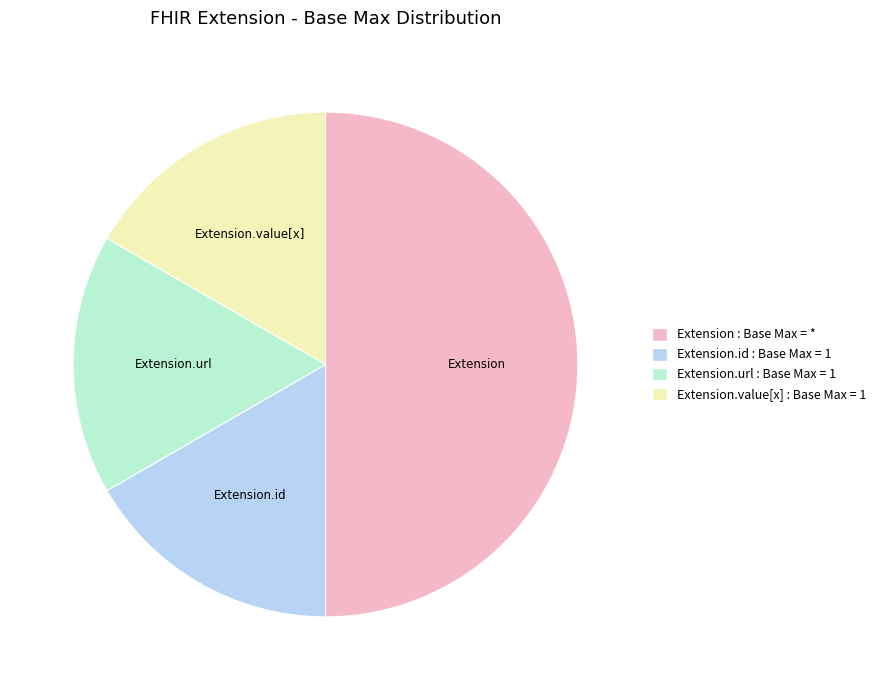

Is the sum of Extension.url and Extension.value[x] greater than half?

No